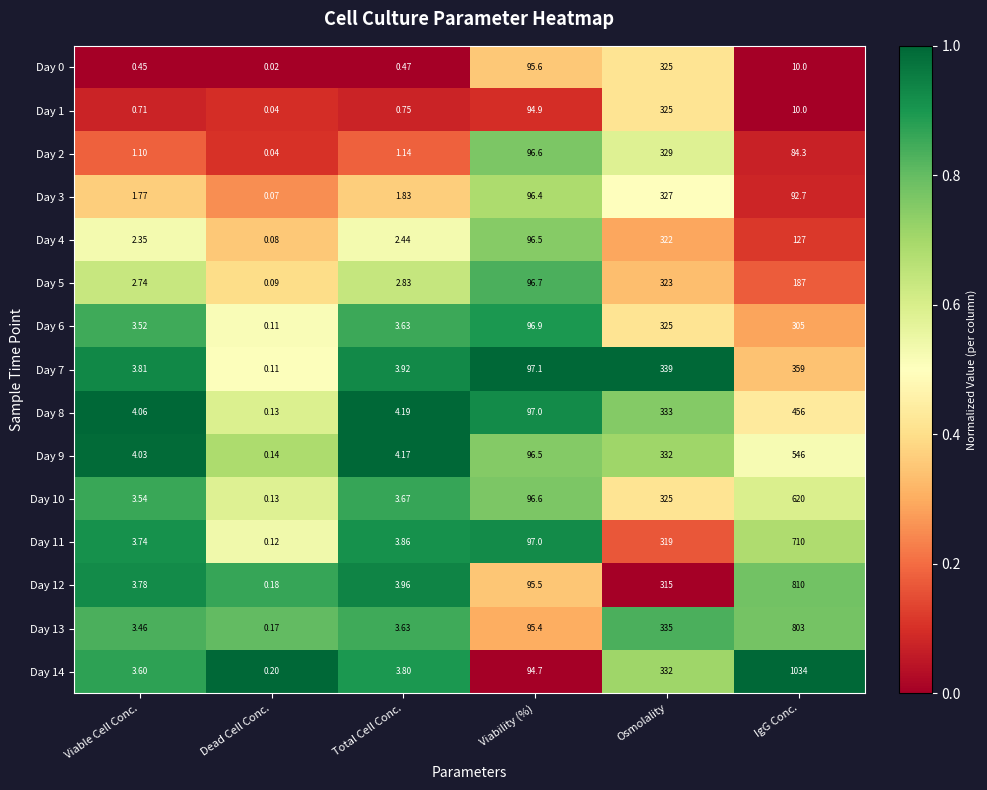

Which label corresponds to the smallest value in the chart?

Dead Cell Conc.